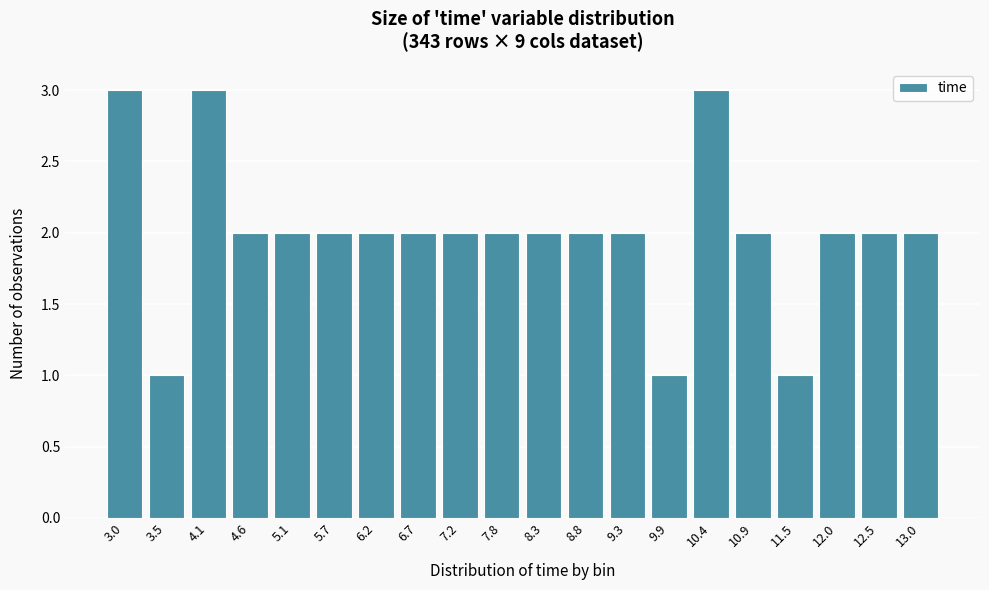

Reading left to right, extract all data points from this chart.

3.0=3	3.5=1	4.1=3	4.6=2	5.1=2	5.7=2	6.2=2	6.7=2	7.2=2	7.8=2	8.3=2	8.8=2	9.3=2	9.9=1	10.4=3	10.9=2	11.5=1	12.0=2	12.5=2	13.0=2